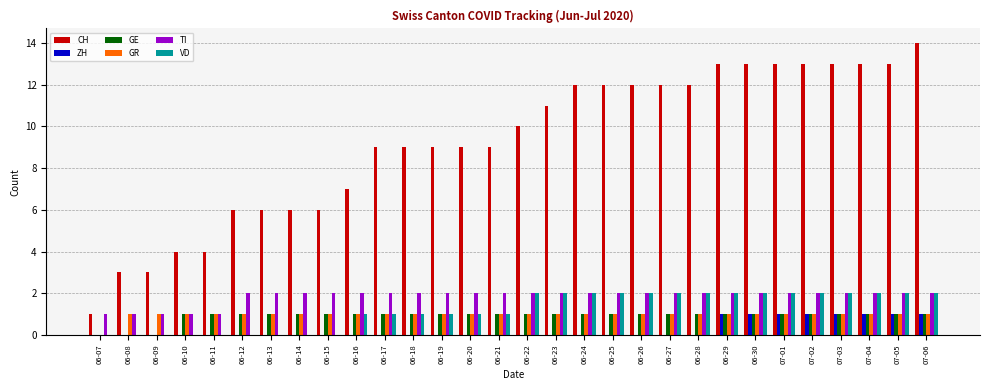

Reading left to right, list all the values displayed in this chart.

CH: 06-07=1	06-08=3	06-09=3	06-10=4	06-11=4	06-12=6	06-13=6	06-14=6	06-15=6	06-16=7	06-17=9	06-18=9	06-19=9	06-20=9	06-21=9	06-22=10	06-23=11	06-24=12	06-25=12	06-26=12	06-27=12	06-28=12	06-29=13	06-30=13	07-01=13	07-02=13	07-03=13	07-04=13	07-05=13	07-06=14
ZH: 06-07=0	06-08=0	06-09=0	06-10=0	06-11=0	06-12=0	06-13=0	06-14=0	06-15=0	06-16=0	06-17=0	06-18=0	06-19=0	06-20=0	06-21=0	06-22=0	06-23=0	06-24=0	06-25=0	06-26=0	06-27=0	06-28=0	06-29=1	06-30=1	07-01=1	07-02=1	07-03=1	07-04=1	07-05=1	07-06=1
GE: 06-07=0	06-08=0	06-09=0	06-10=1	06-11=1	06-12=1	06-13=1	06-14=1	06-15=1	06-16=1	06-17=1	06-18=1	06-19=1	06-20=1	06-21=1	06-22=1	06-23=1	06-24=1	06-25=1	06-26=1	06-27=1	06-28=1	06-29=1	06-30=1	07-01=1	07-02=1	07-03=1	07-04=1	07-05=1	07-06=1
GR: 06-07=0	06-08=1	06-09=1	06-10=1	06-11=1	06-12=1	06-13=1	06-14=1	06-15=1	06-16=1	06-17=1	06-18=1	06-19=1	06-20=1	06-21=1	06-22=1	06-23=1	06-24=1	06-25=1	06-26=1	06-27=1	06-28=1	06-29=1	06-30=1	07-01=1	07-02=1	07-03=1	07-04=1	07-05=1	07-06=1
TI: 06-07=1	06-08=1	06-09=1	06-10=1	06-11=1	06-12=2	06-13=2	06-14=2	06-15=2	06-16=2	06-17=2	06-18=2	06-19=2	06-20=2	06-21=2	06-22=2	06-23=2	06-24=2	06-25=2	06-26=2	06-27=2	06-28=2	06-29=2	06-30=2	07-01=2	07-02=2	07-03=2	07-04=2	07-05=2	07-06=2
VD: 06-07=0	06-08=0	06-09=0	06-10=0	06-11=0	06-12=0	06-13=0	06-14=0	06-15=0	06-16=1	06-17=1	06-18=1	06-19=1	06-20=1	06-21=1	06-22=2	06-23=2	06-24=2	06-25=2	06-26=2	06-27=2	06-28=2	06-29=2	06-30=2	07-01=2	07-02=2	07-03=2	07-04=2	07-05=2	07-06=2